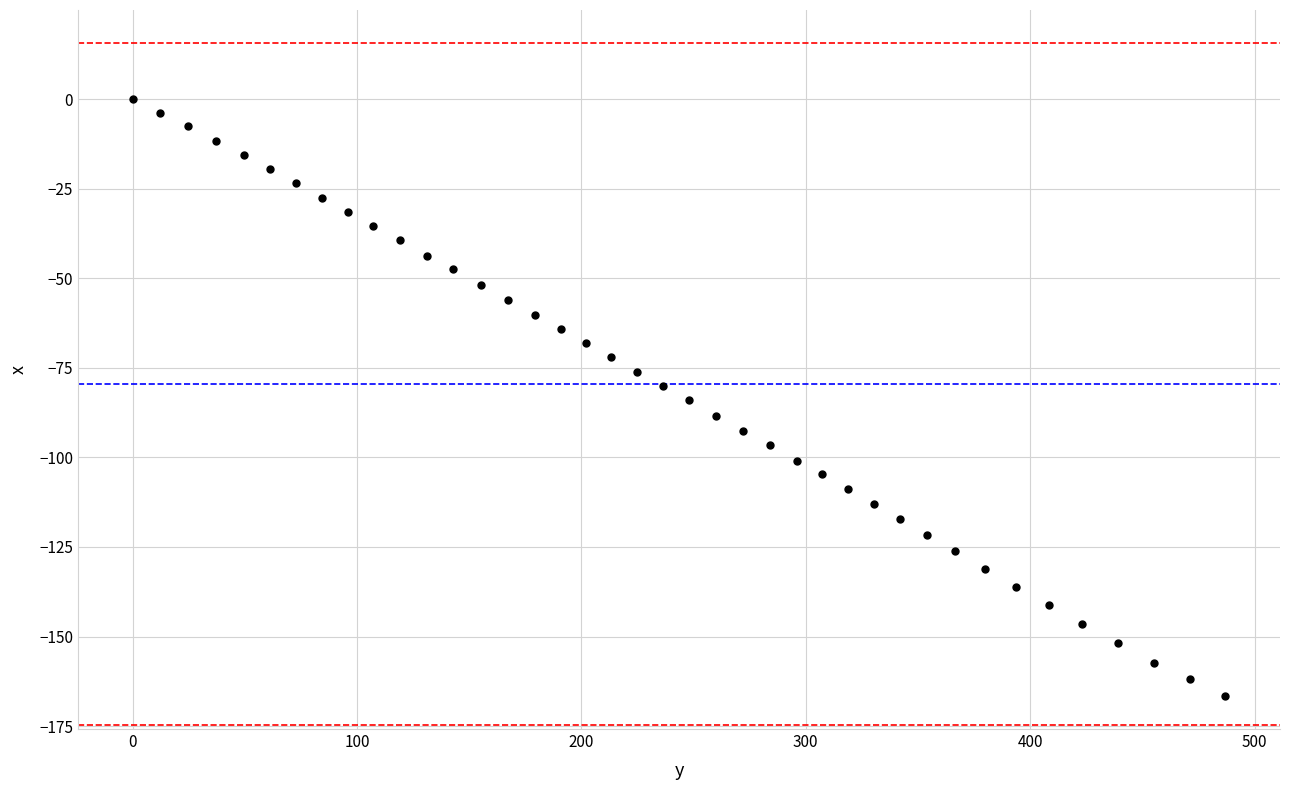

How many points are shown in the scatter plot?

40